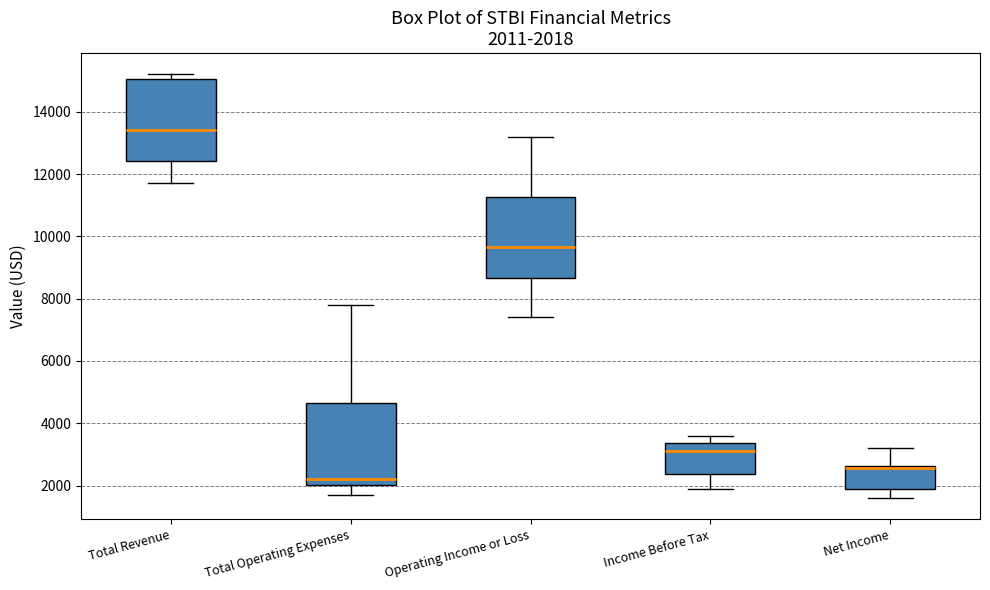

Which box has the highest median line?

Total Revenue